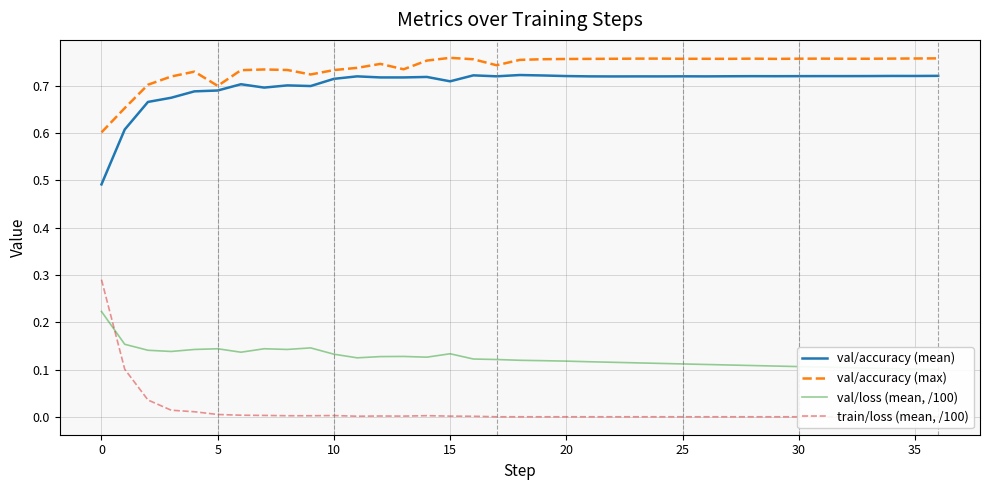

Count the val/accuracy (max) values in the range 0 to 1.

37